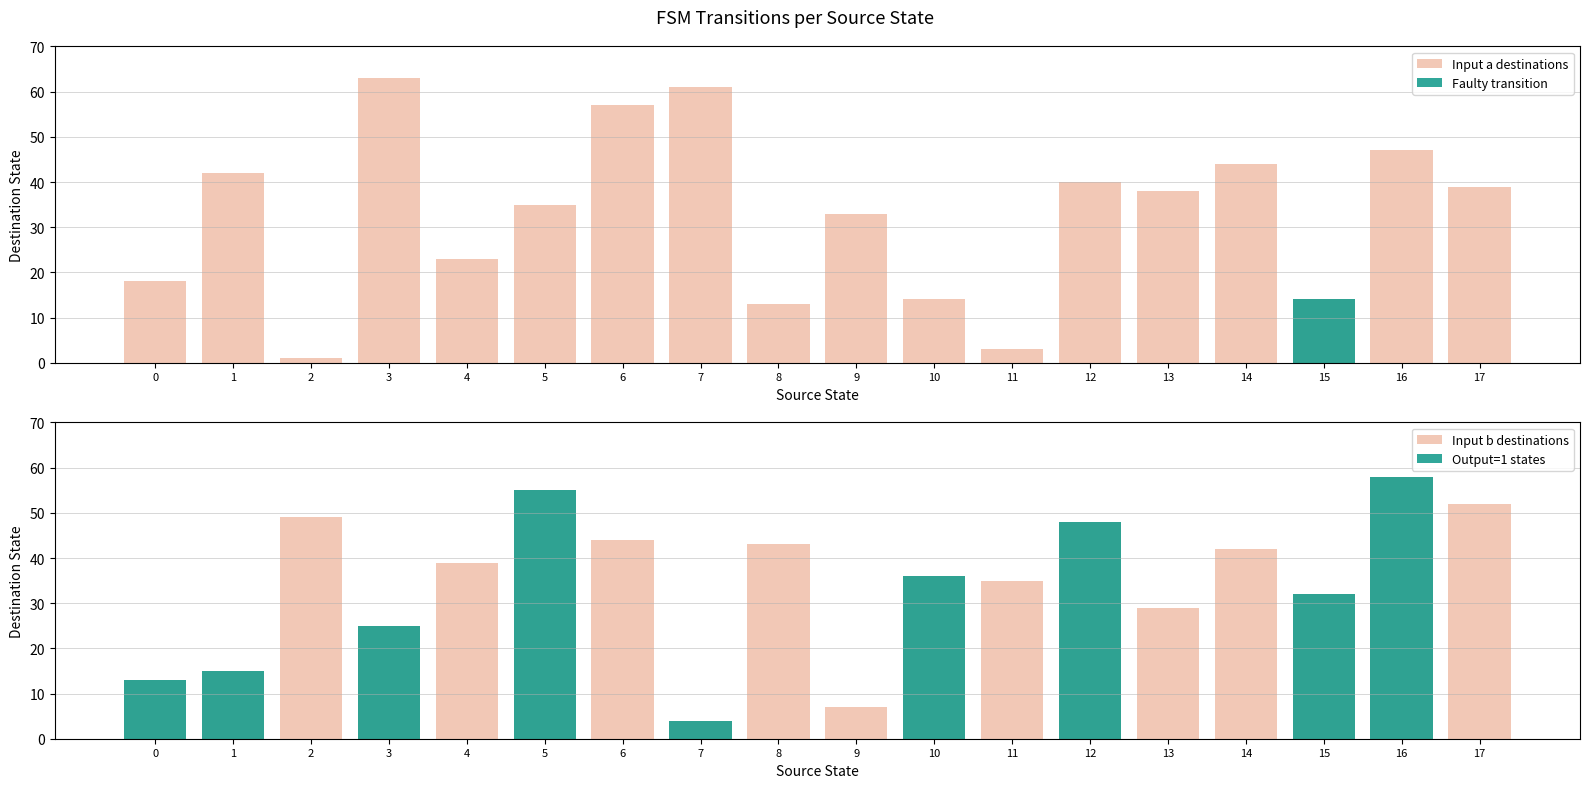

Reading left to right, transcribe all the data shown in this chart.

Input a destinations: 0=18	1=42	2=1	3=63	4=23	5=35	6=57	7=61	8=13	9=33	10=14	11=3	12=40	13=38	14=44	15=14	16=47	17=39
Input b destinations: 0=13	1=15	2=49	3=25	4=39	5=55	6=44	7=4	8=43	9=7	10=36	11=35	12=48	13=29	14=42	15=32	16=58	17=52